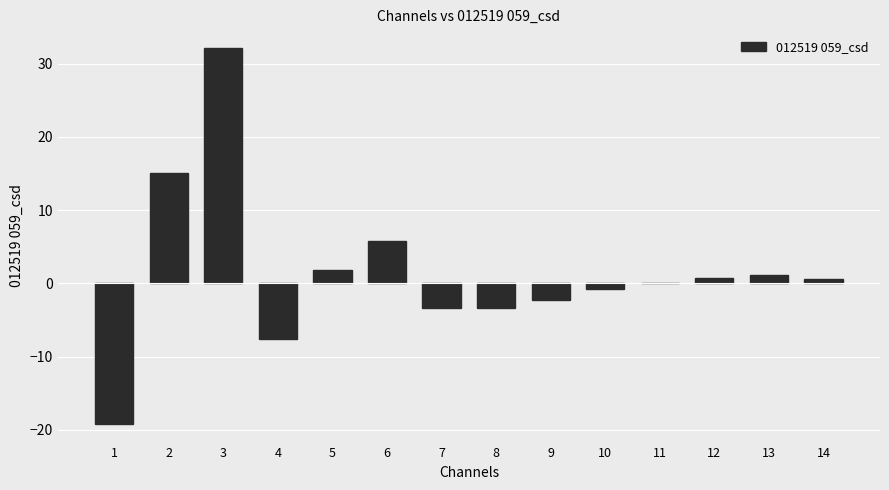

What is the sum of the values at 13 and 10?

0.4